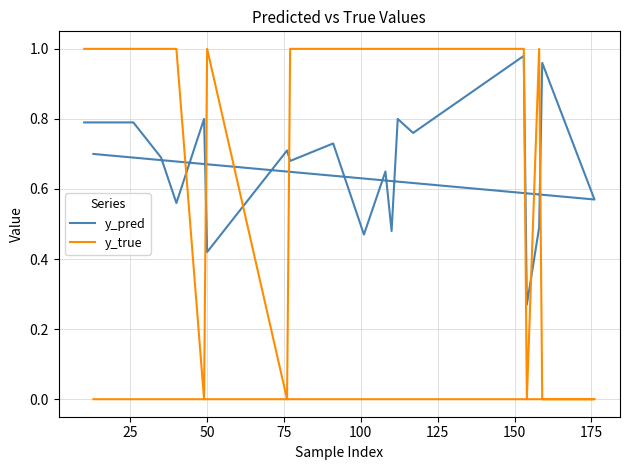

List the series in order of their overall mean, lowest first.

y_pred, y_true